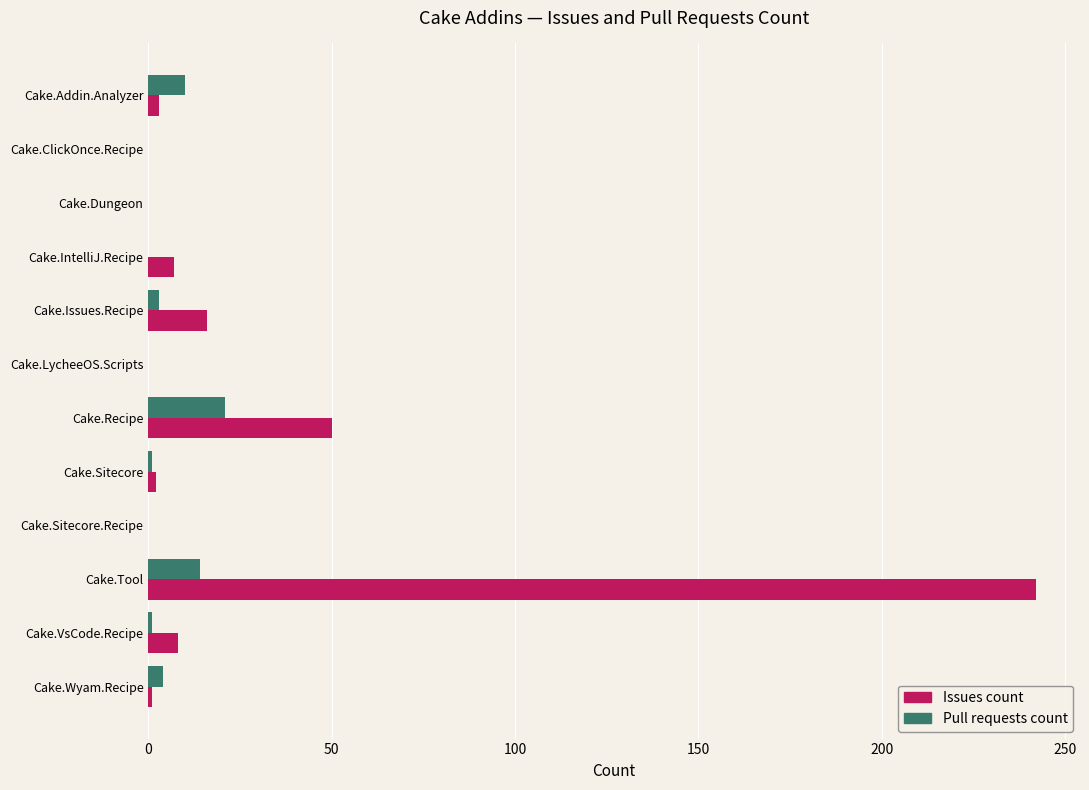

Is the value of Pull requests count at Cake.Wyam.Recipe greater than the value of Issues count at Cake.Issues.Recipe?

No